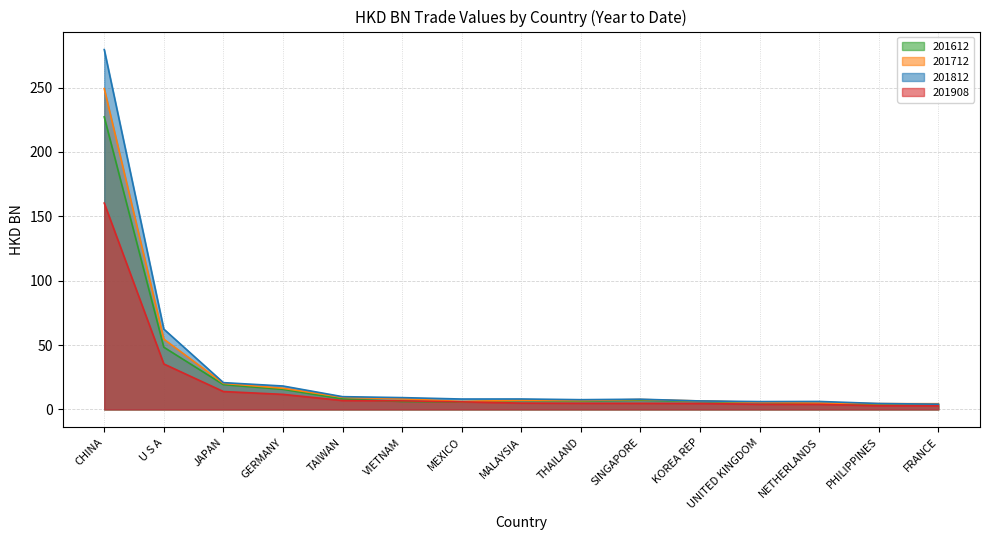

In 201812, how many points are higher than both neighbors (excluding endpoints)?

3